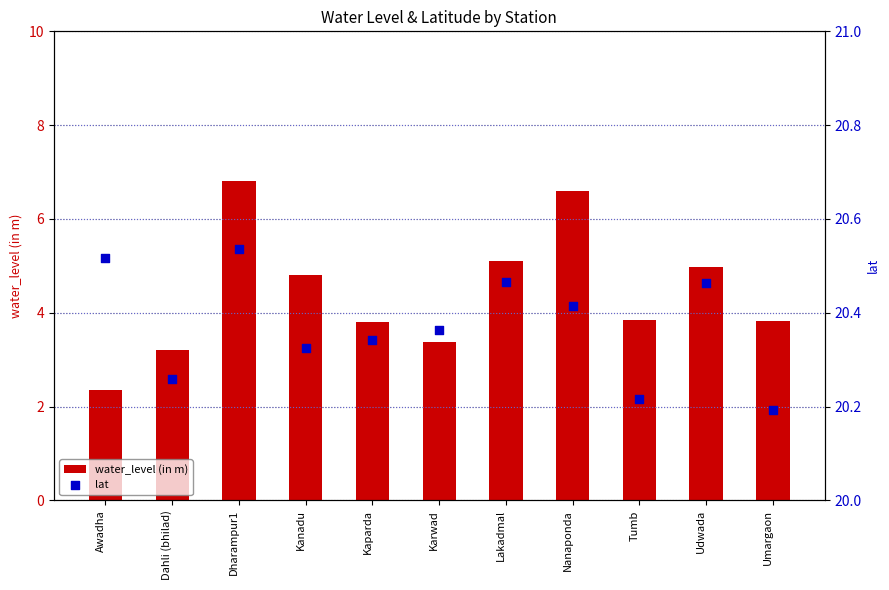

Which series contains the lowest Y value?

water_level (in m)